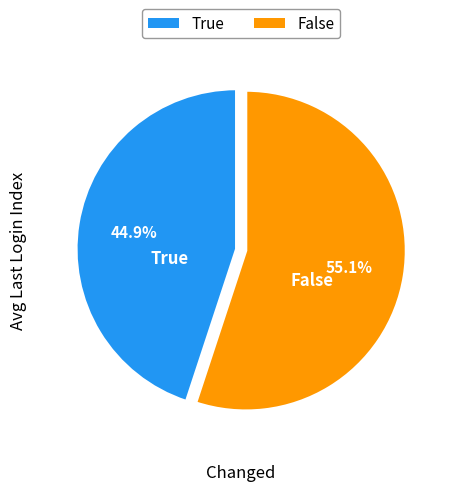

Does any single category account for the majority?

Yes